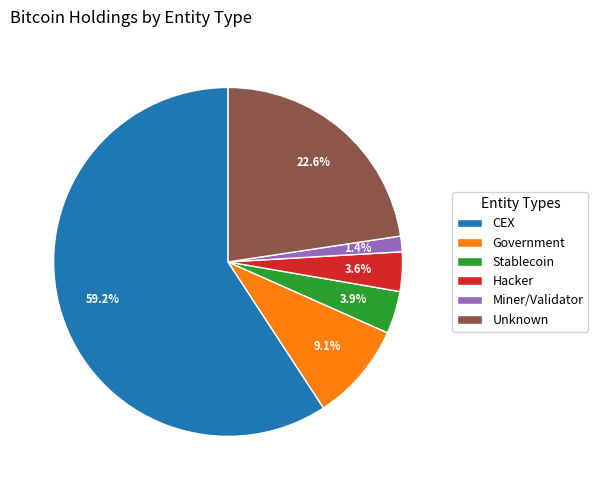

How many segments does this pie chart have?

6